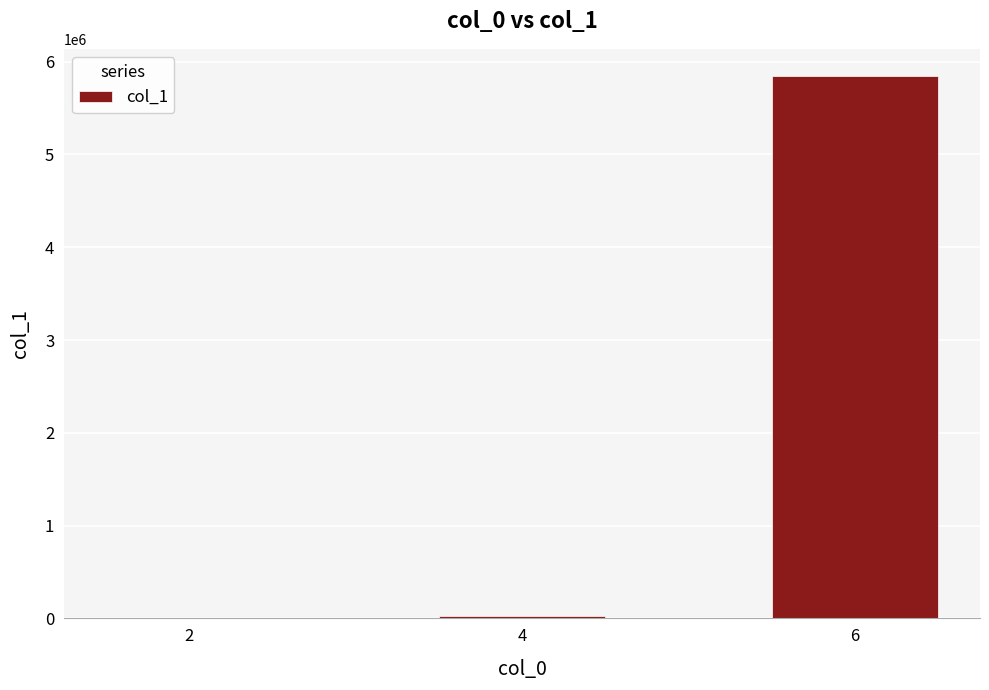

What is the greatest value displayed?

5845768